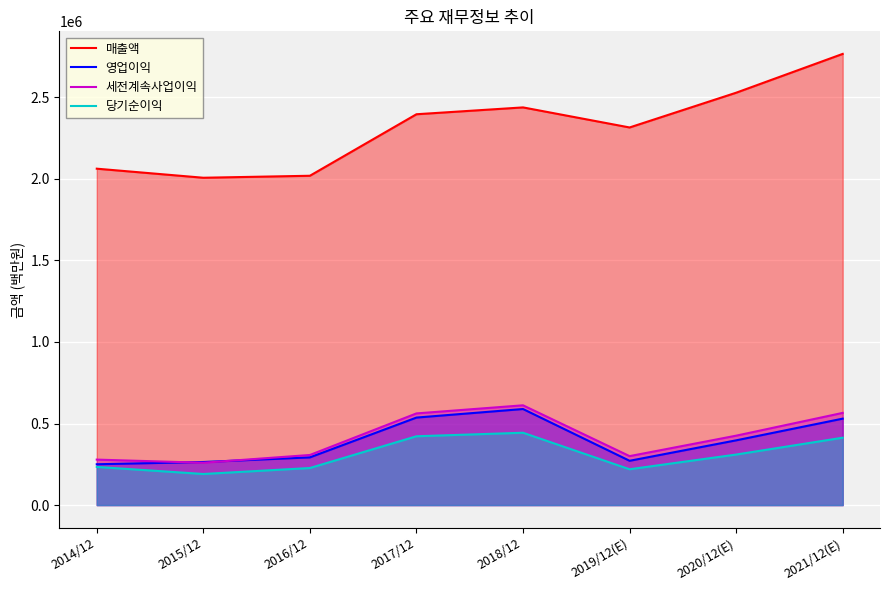

Rank the series by their maximum value, from lowest to highest.

당기순이익, 영업이익, 세전계속사업이익, 매출액